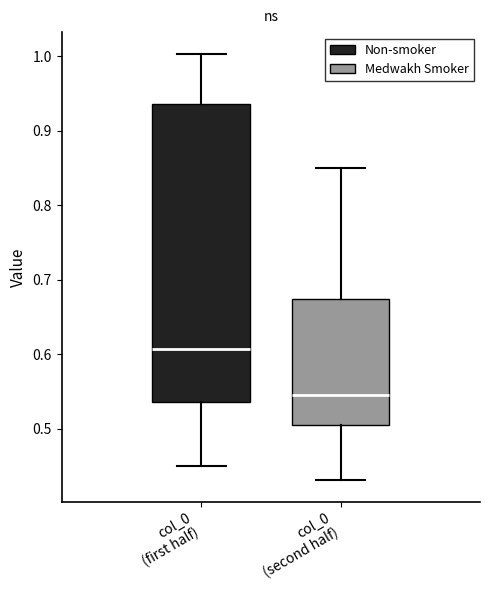

Comparing the boxes themselves (not the whiskers), which one is the tallest?

col_0 (first half)